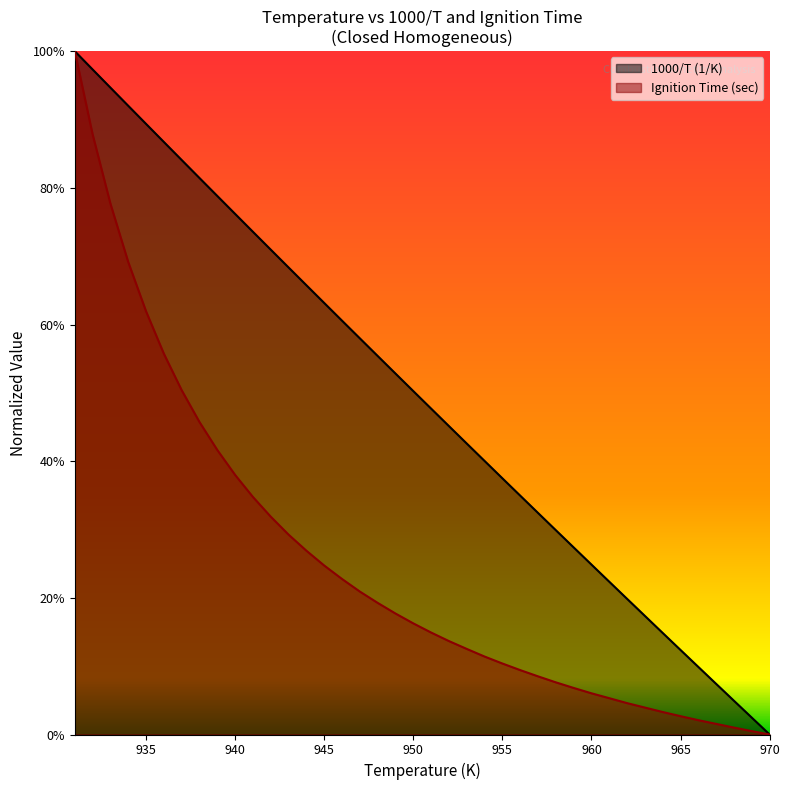

True or false: Ignition Time (sec) and 1000/T (1/K) intersect in this chart.

False